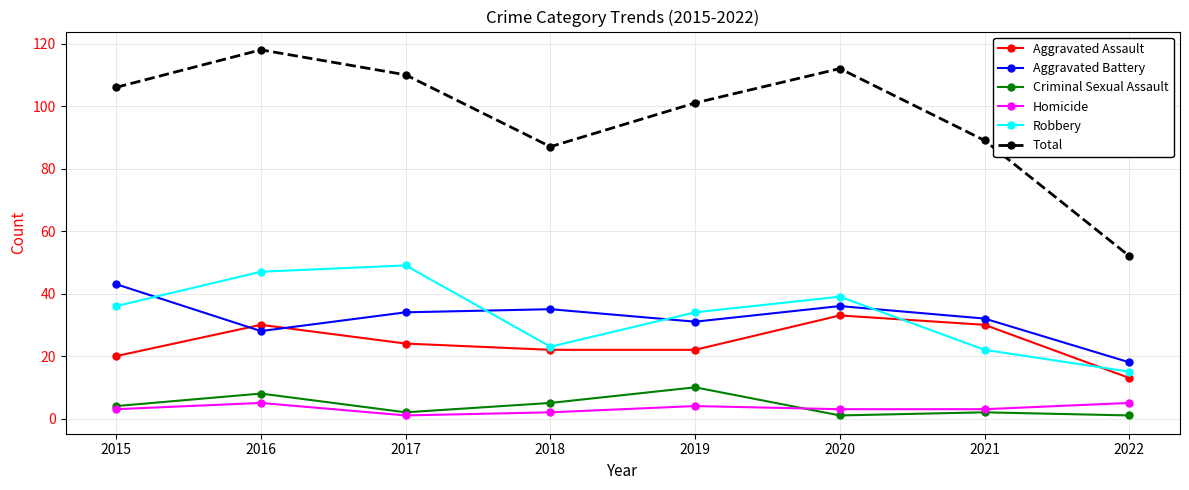

What is the value of the Robbery point at the 1st from the left?

36